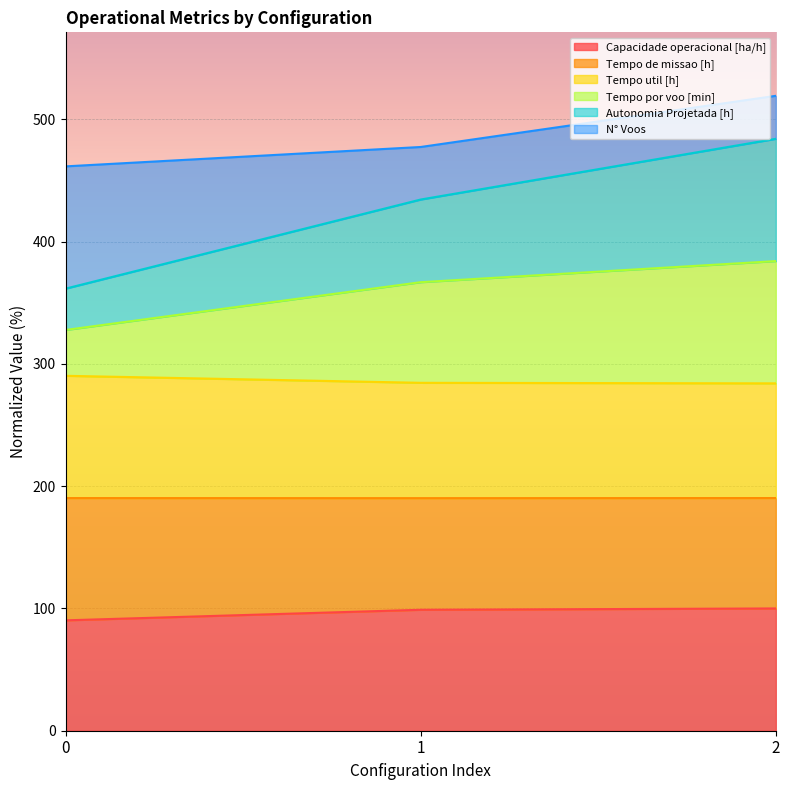

Is it true that Capacidade operacional [ha/h] equals 46.0 at 0?

False